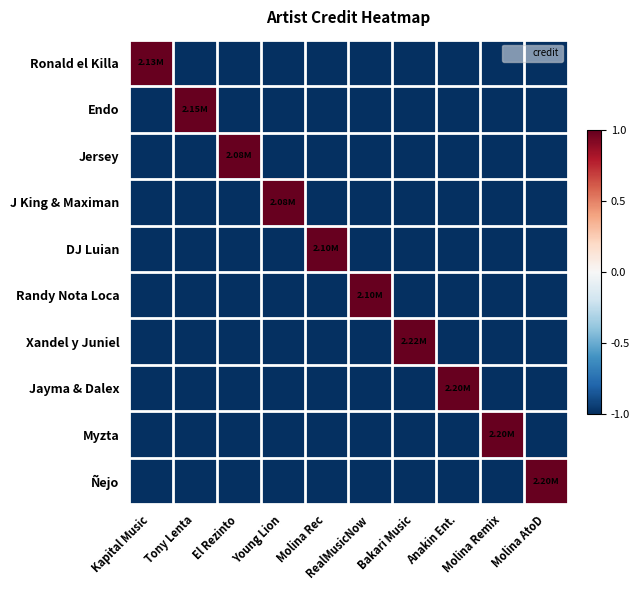

Between Anakin Ent. and Kapital Music, which is larger?

Kapital Music